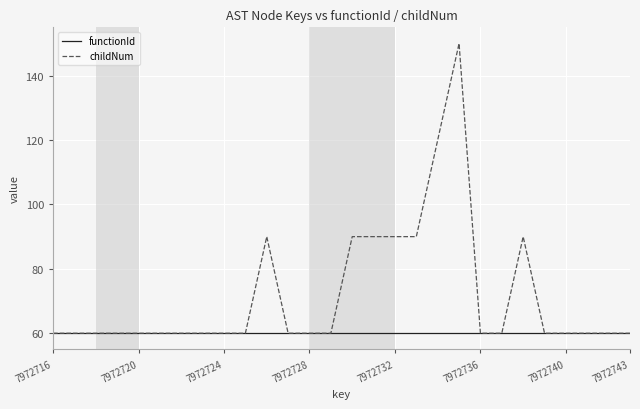

Is this an area chart (filled region under the line)?

No